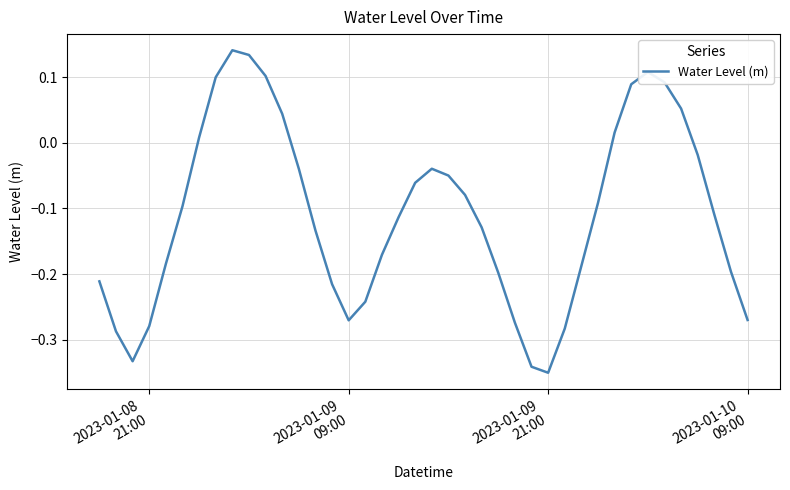

Does the chart have visible grid lines?

Yes